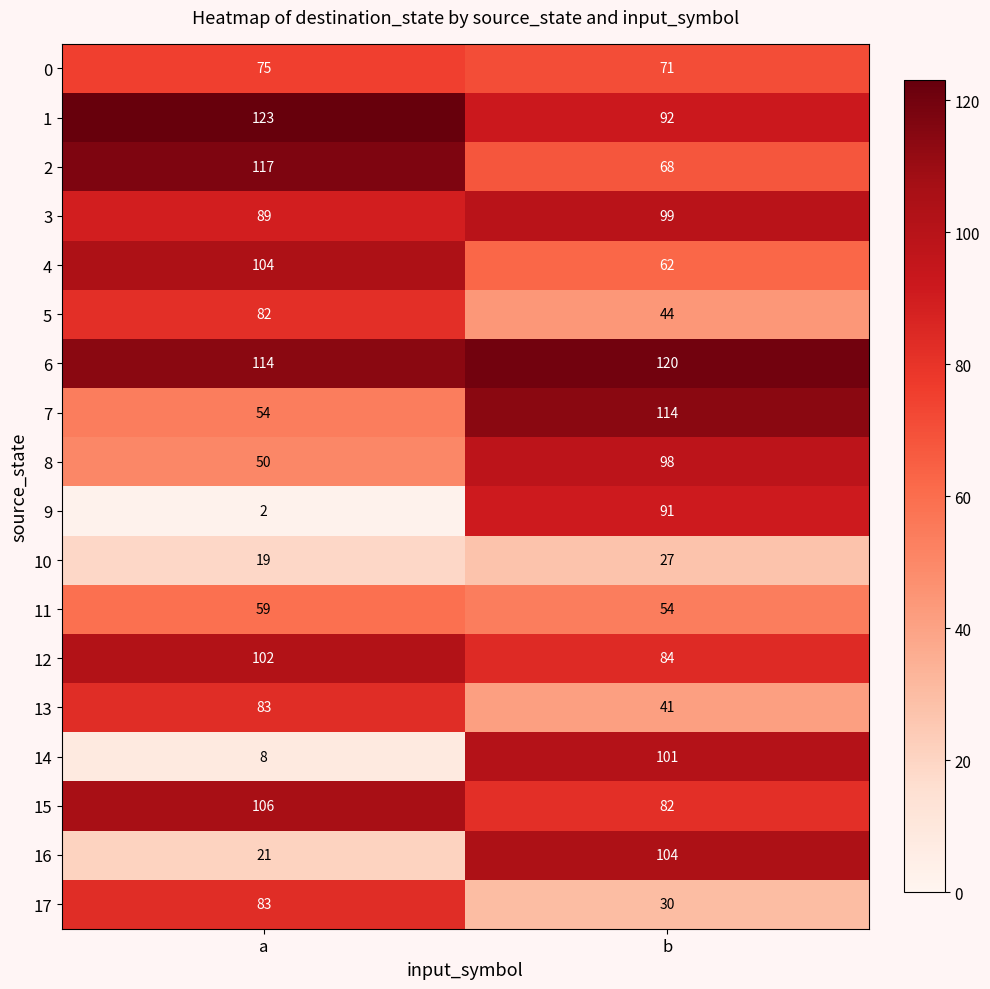

Which series changed the most between a and b?

14